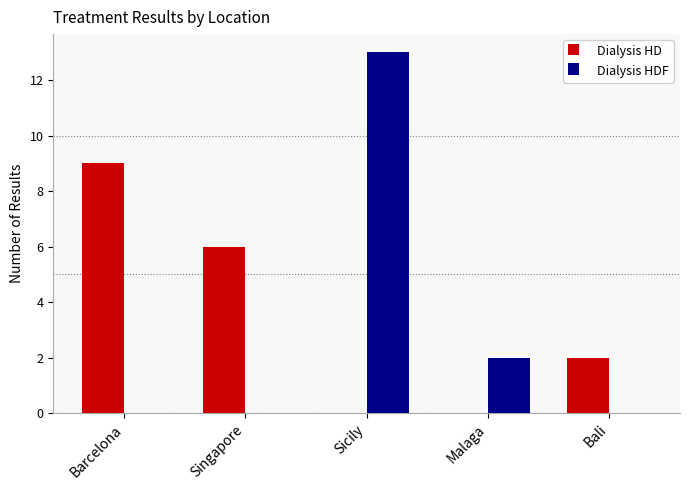

Does the chart contain stacked bars?

No